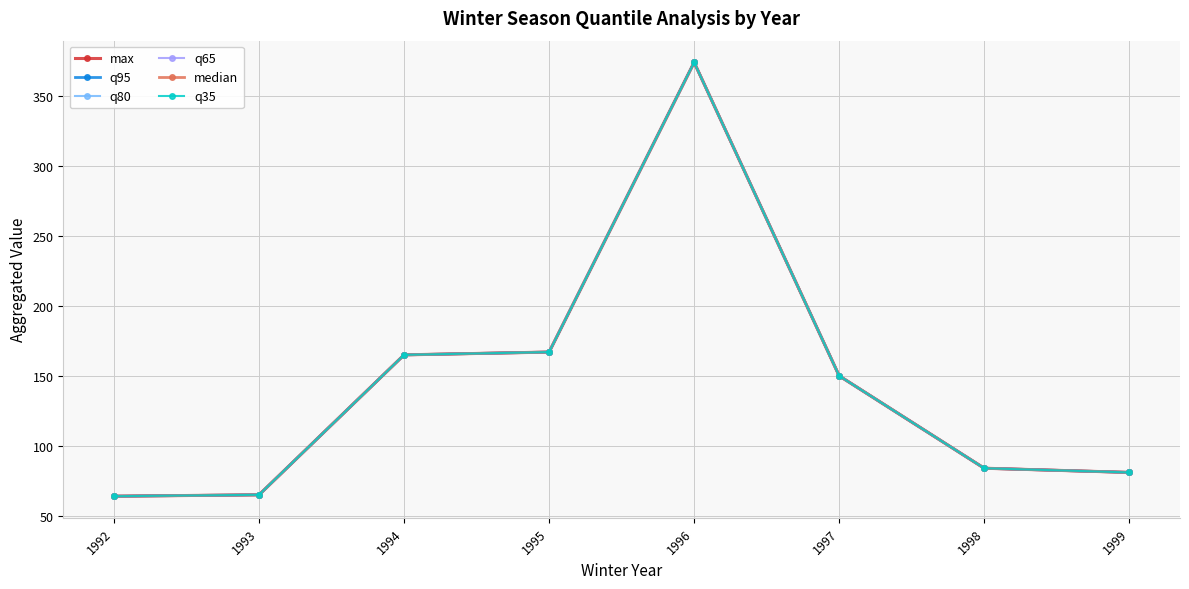

What is the difference between the maximum and minimum values in the q35 series?

310